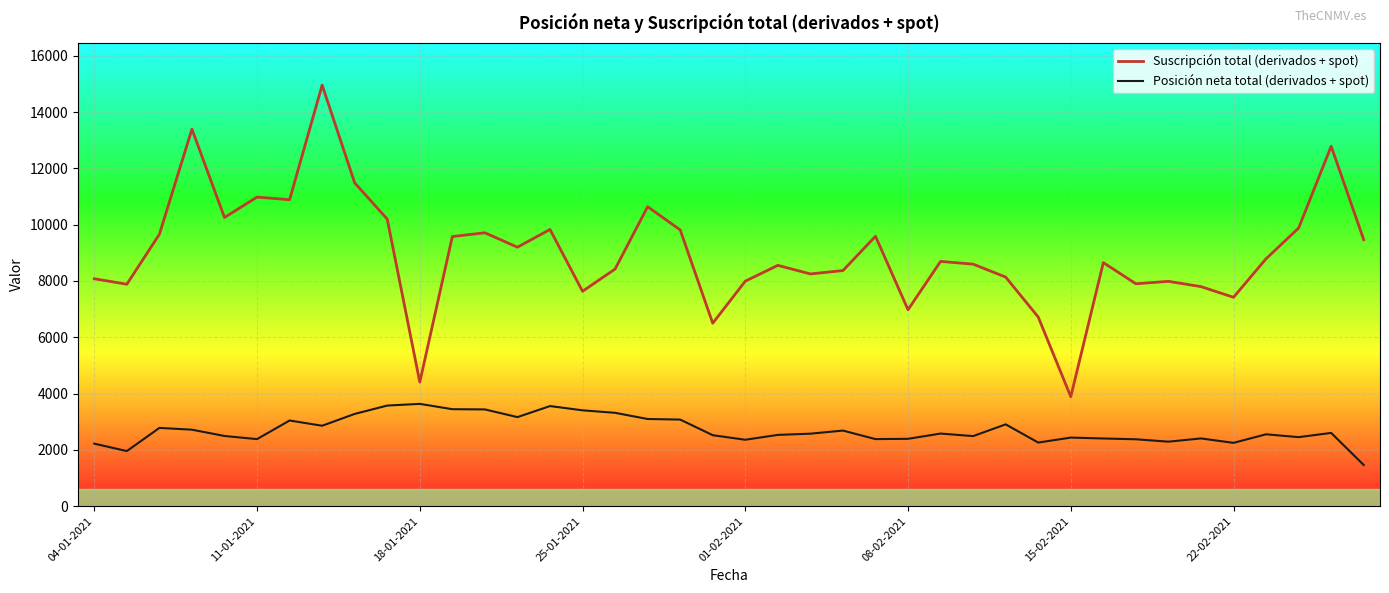

Which series has the largest range (max minus min)?

Suscripción total (derivados + spot)